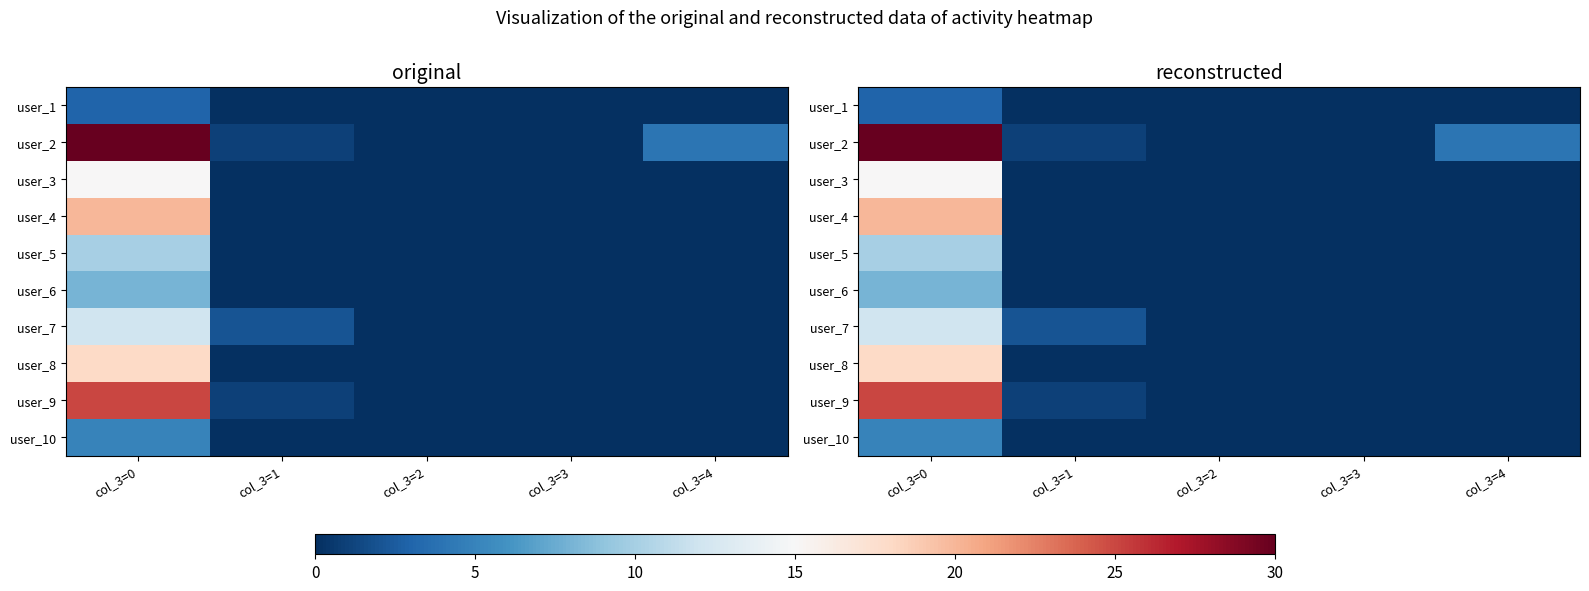

At which label is user_8 closest to 9?

col_3=0